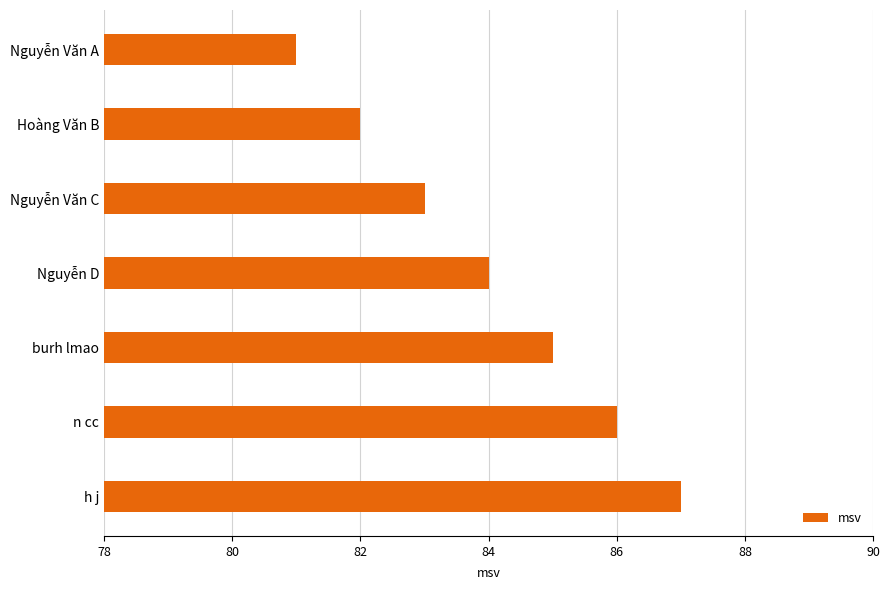

Between Nguyễn Văn A and burh lmao, which is larger?

burh lmao